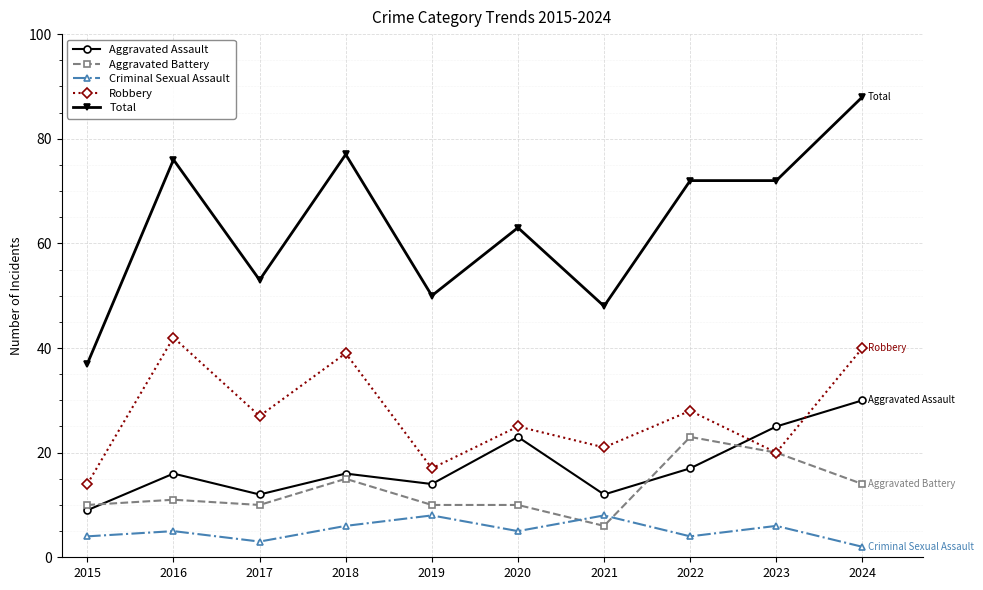

What are all the series names shown in the legend?

Aggravated Assault, Aggravated Battery, Criminal Sexual Assault, Robbery, Total